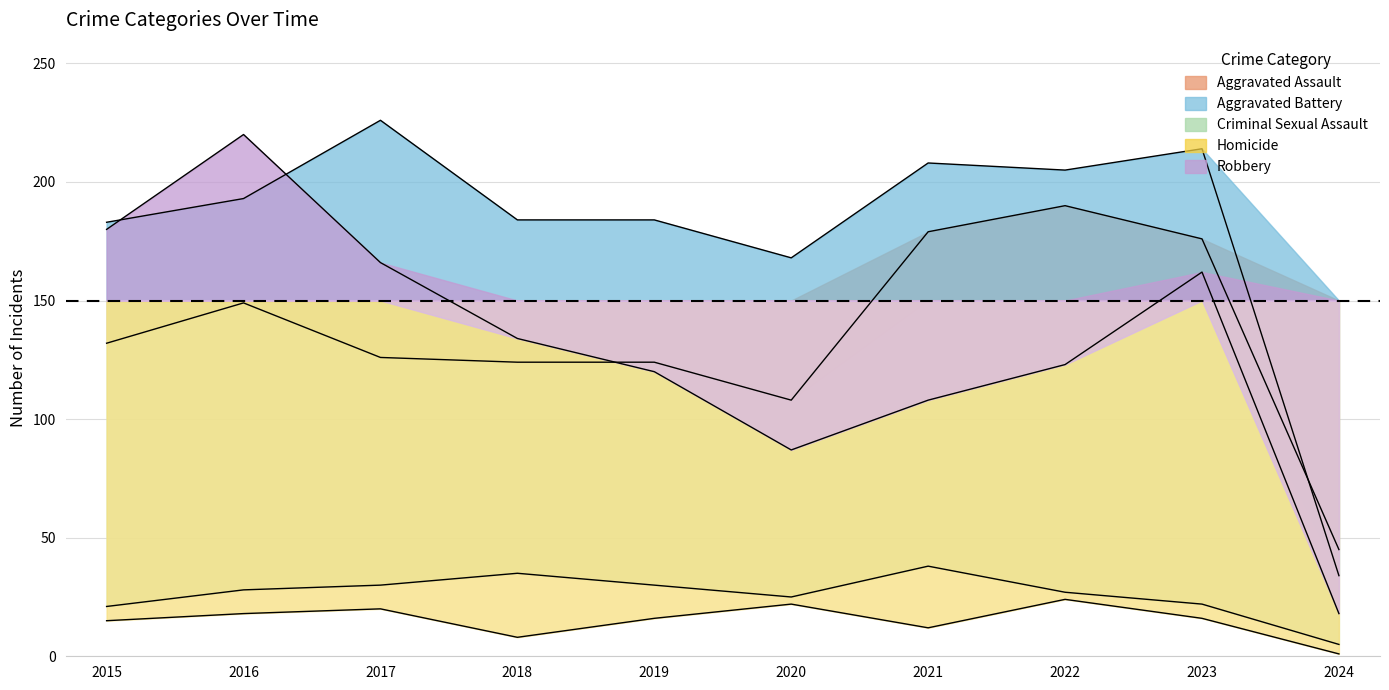

Between 2019 and 2021, which series saw the biggest shift?

Aggravated Assault